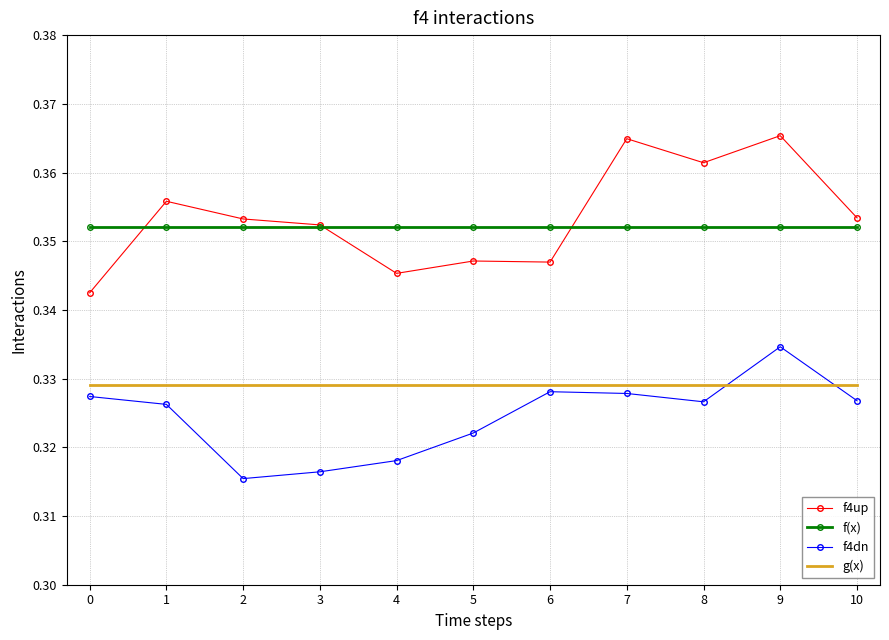

True or false: f(x) and g(x) cross at least once.

False